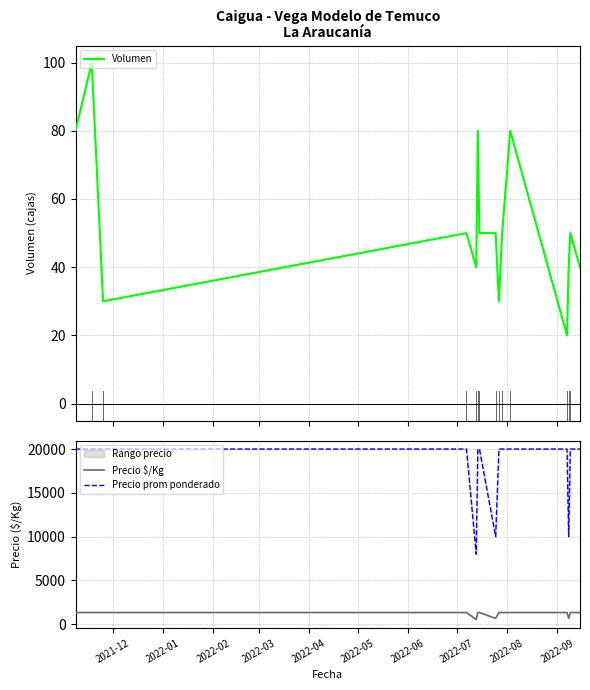

True or false: Precio prom ponderado and Precio $/Kg cross at least once.

False